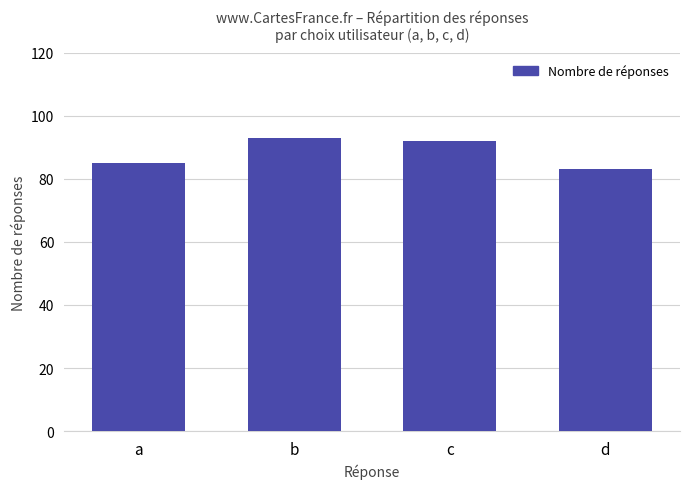

Approximately how many times larger is the value at b compared to c?

1.0